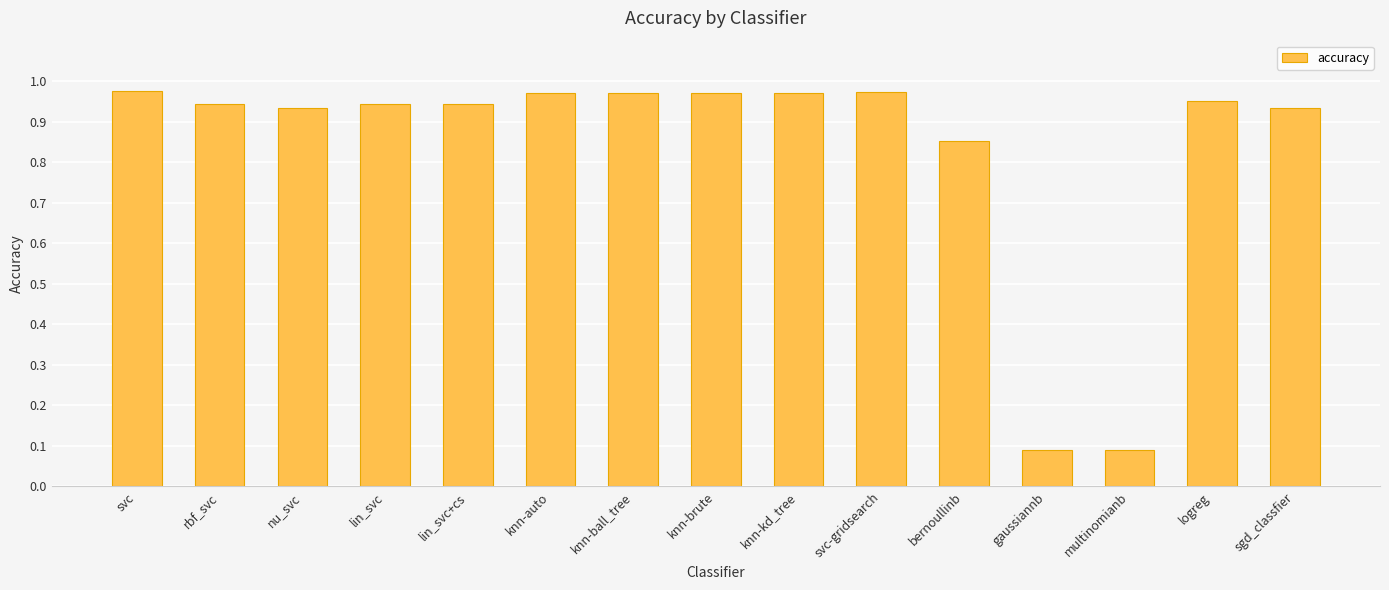

The chart shows a value of 0.5 at svc-gridsearch. True or false?

False